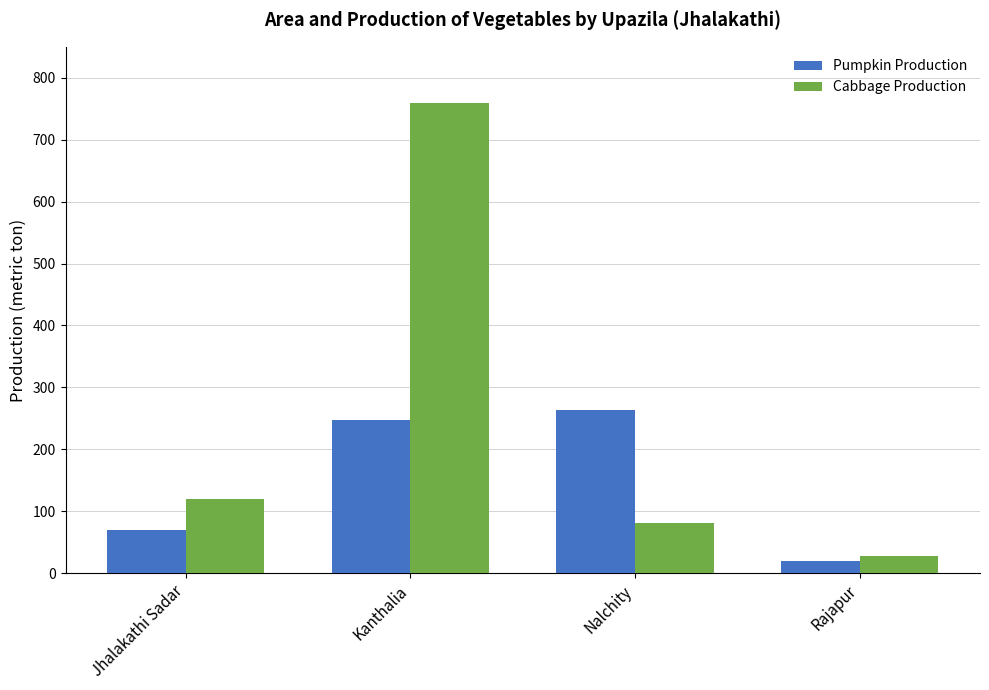

How many groups of bars are there?

4